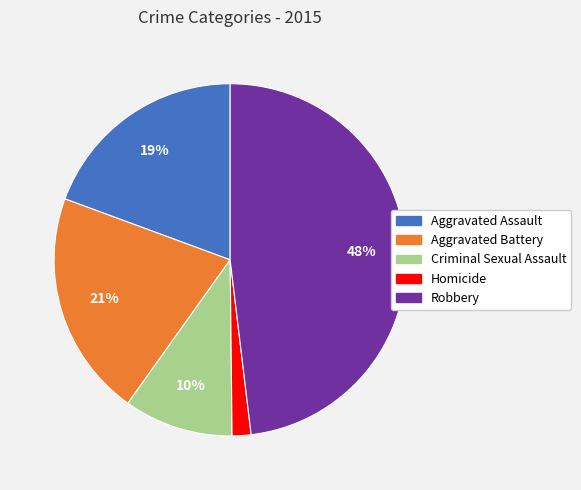

How many segments does this pie chart have?

5